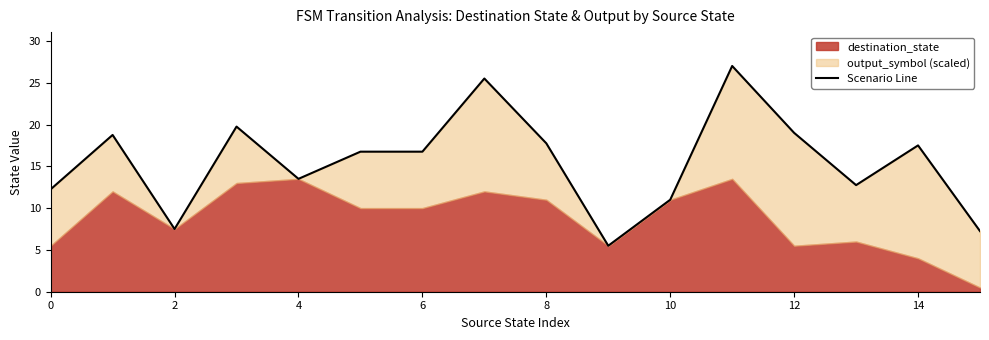

Reading left to right, extract all data points from this chart.

12.2	18.8	7.5	19.8	13.5	16.8	16.8	25.5	17.8	5.5	11.0	27.0	19.0	12.8	17.5	7.2